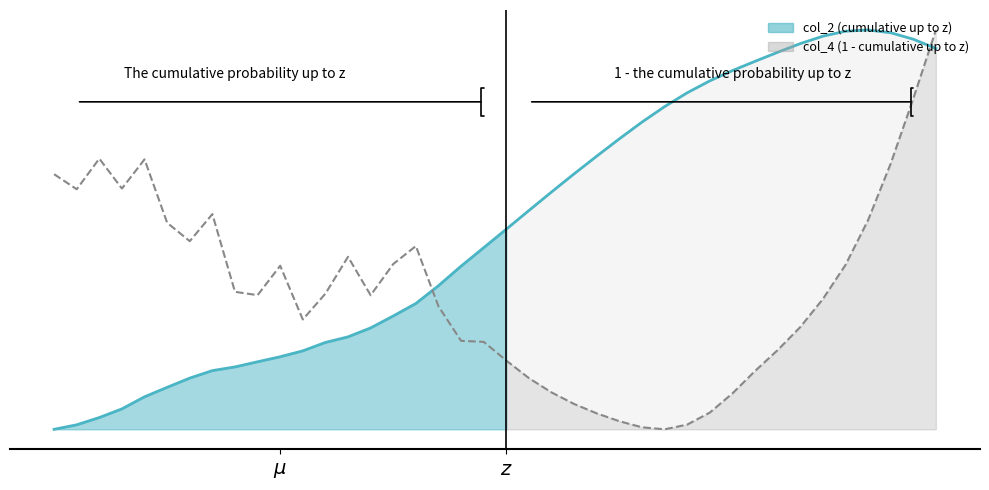

What is the value of the col_4 point at the 31st from the left?

0.1